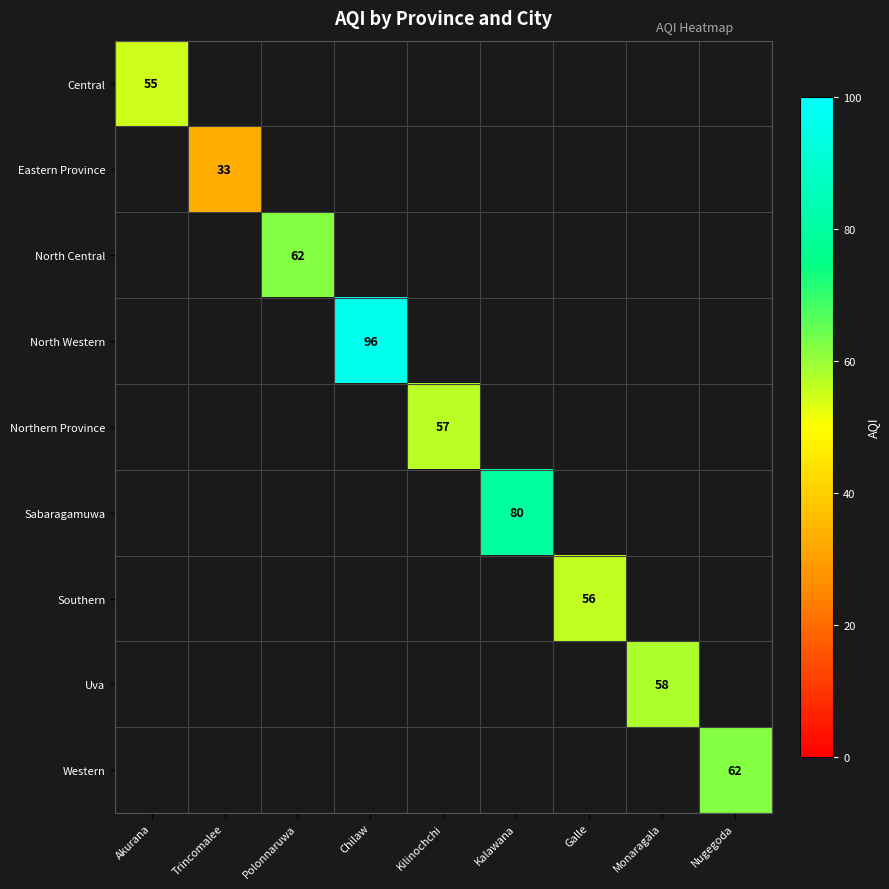

How many series are shown in this chart?

9